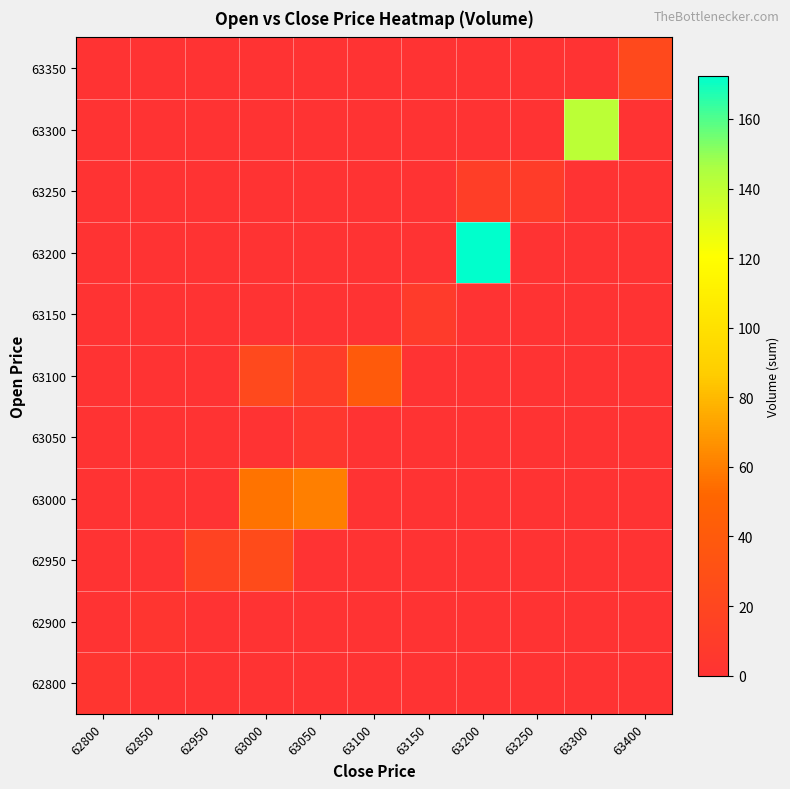

Reading left to right, what are all the values shown in this chart?

row_0: 2.8	0.0	0.0	0.0	0.0	0.0	0.0	0.0	0.0	0.0	0.0
row_1: 0.0	3.0	0.0	0.0	0.0	0.0	0.0	0.0	0.0	0.0	0.0
row_2: 0.0	0.0	17.0	25.2	0.0	0.0	0.0	0.0	0.0	0.0	0.0
row_3: 0.0	0.0	0.0	56.5	60.2	0.0	0.0	0.0	0.0	0.0	0.0
row_4: 0.0	0.0	0.0	0.0	4.5	0.0	0.0	0.0	0.0	0.0	0.0
row_5: 0.0	0.0	0.0	22.8	11.2	39.9	0.0	0.0	0.0	0.0	0.0
row_6: 0.0	0.0	0.0	0.0	0.0	0.0	8.2	0.0	0.0	0.0	0.0
row_7: 0.0	0.0	0.0	0.0	0.0	0.0	0.0	172.5	0.0	0.0	0.0
row_8: 0.0	0.0	0.0	0.0	0.0	0.0	0.0	12.0	9.5	0.0	0.0
row_9: 0.0	0.0	0.0	0.0	0.0	0.0	0.0	0.0	0.0	140.8	0.0
row_10: 0.0	0.0	0.0	0.0	0.0	0.0	0.0	0.0	0.0	0.0	23.1